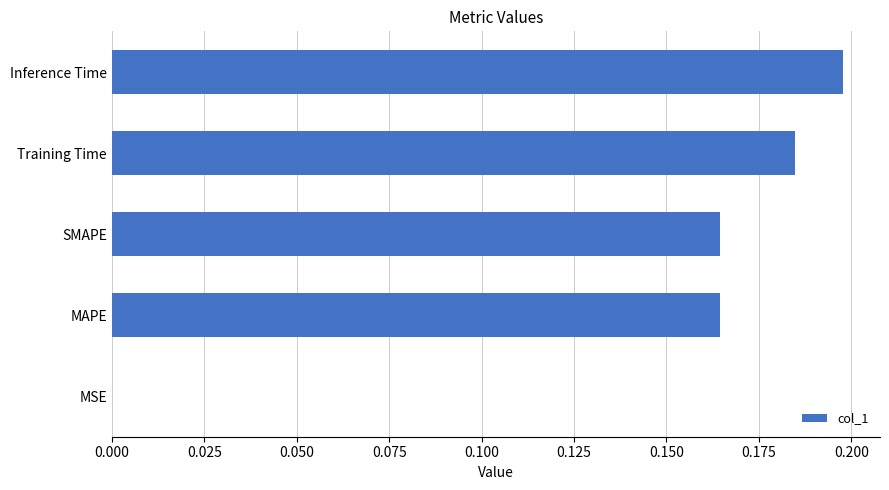

Which category has the highest value across all series?

Inference Time